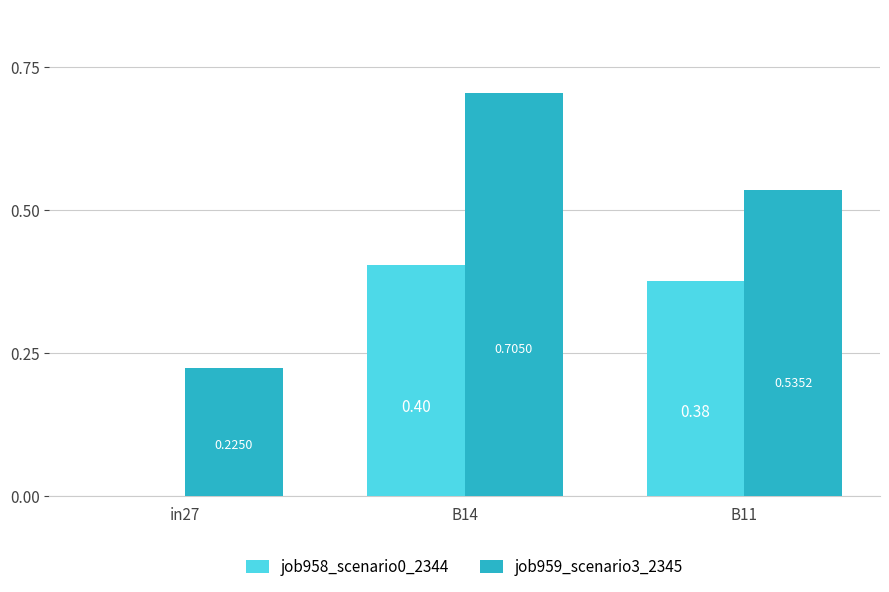

Which series changed the most between in27 and B14?

job959_scenario3_2345